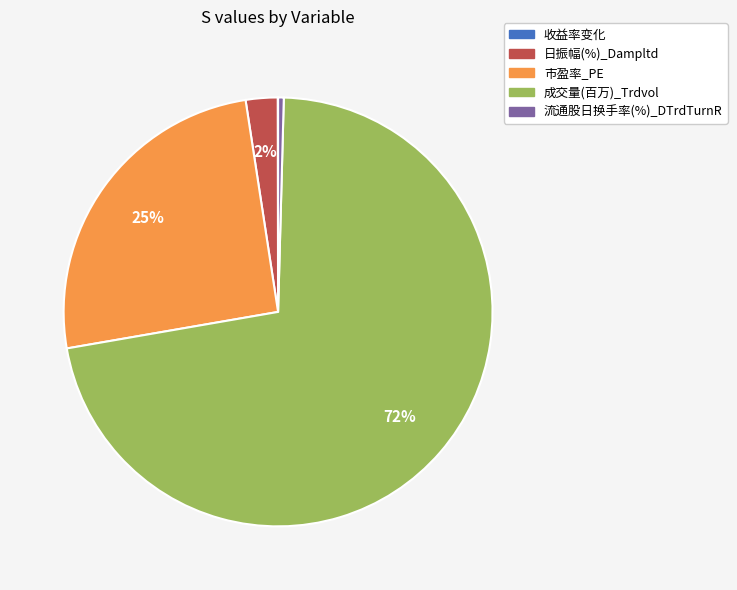

Combined, do 成交量(百万)_Trdvol and 流通股日换手率(%)_DTrdTurnR account for over 50%?

Yes